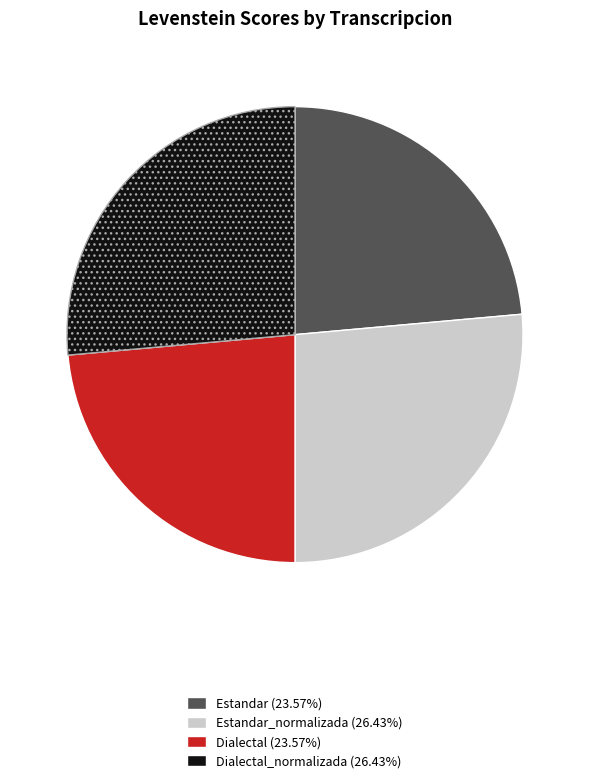

Is there a majority slice in this chart?

No